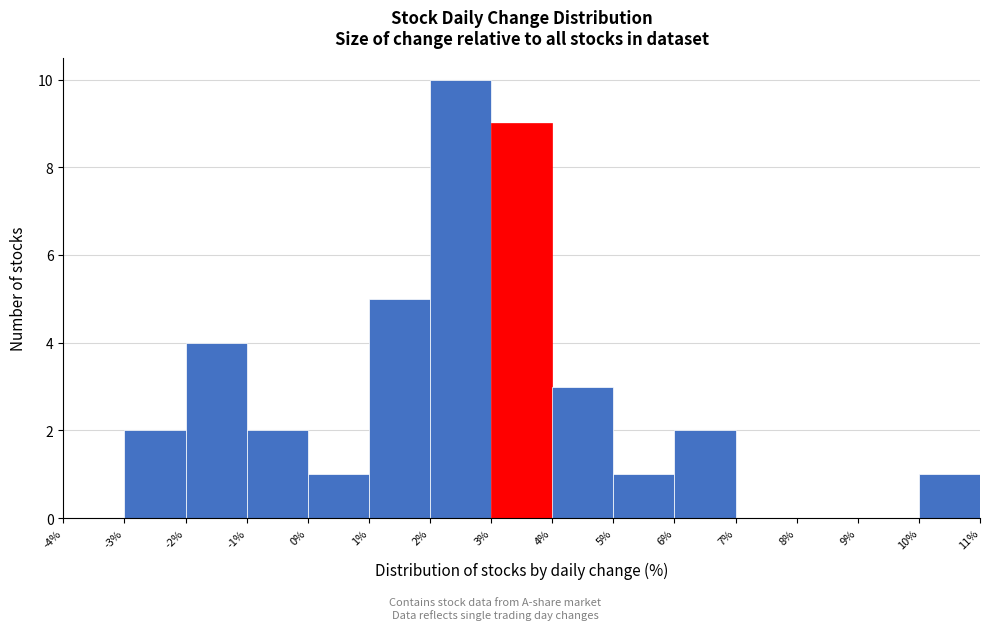

Over which range of the x-axis is the bar tallest?

2% to 3%